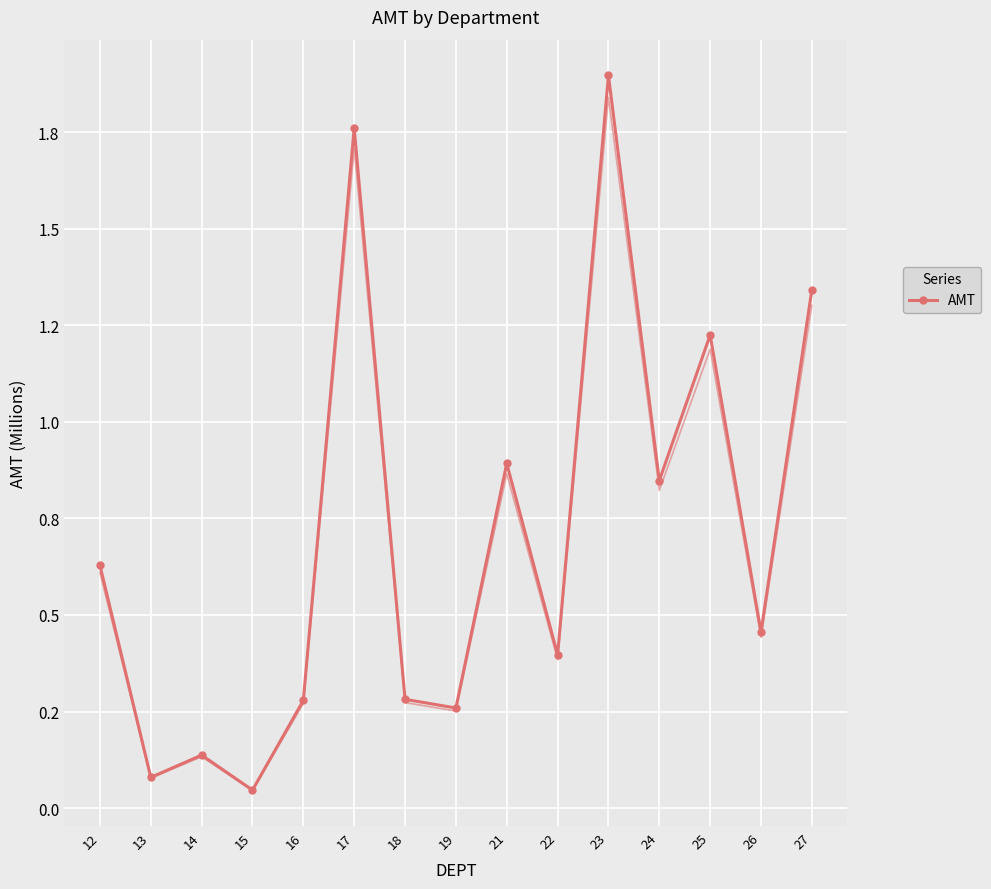

Reading left to right, transcribe all the data shown in this chart.

12=0.6	13=0.1	14=0.1	15=0.0	16=0.3	17=1.8	18=0.3	19=0.3	21=0.9	22=0.4	23=1.9	24=0.8	25=1.2	26=0.5	27=1.3